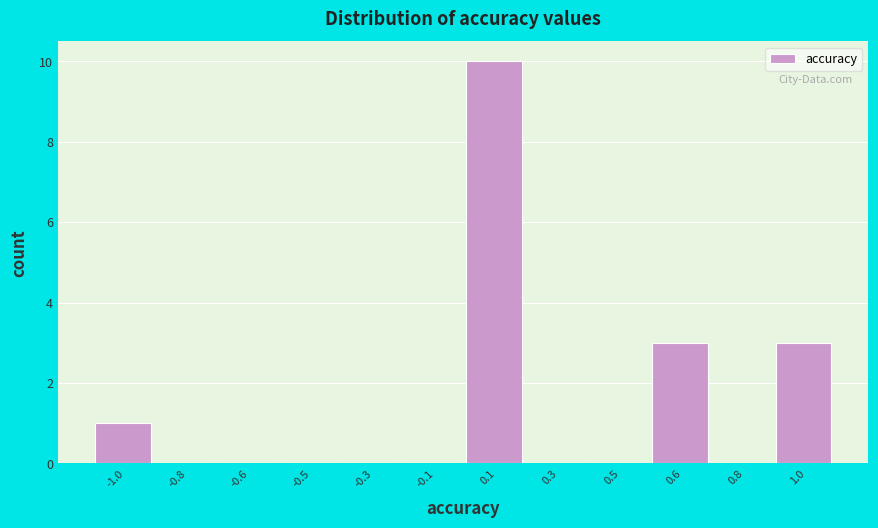

Reading left to right, extract all data points from this chart.

-1.0=1	-0.8=0	-0.6=0	-0.5=0	-0.3=0	-0.1=0	0.1=10	0.3=0	0.5=0	0.6=3	0.8=0	1.0=3